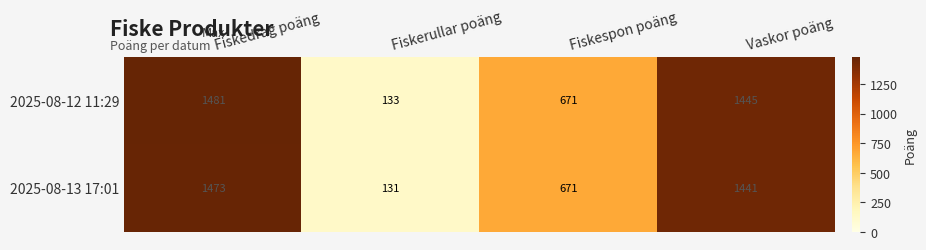

What is the total value across all series at Fiskespon poäng?

1342